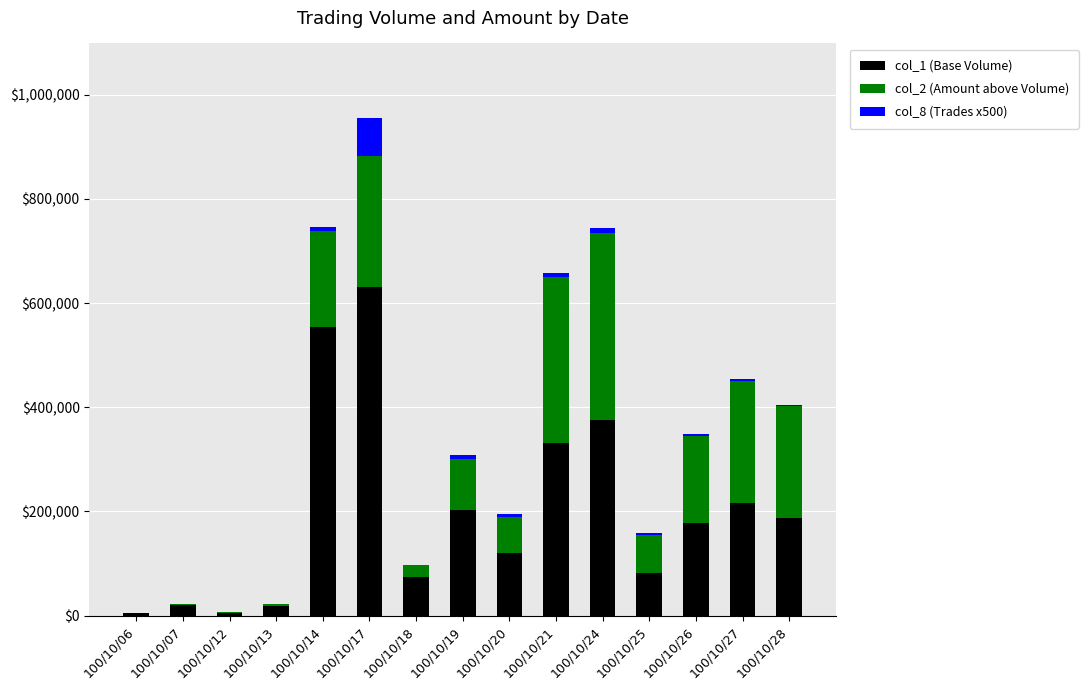

At which category is the sum across all series the highest?

100/10/17